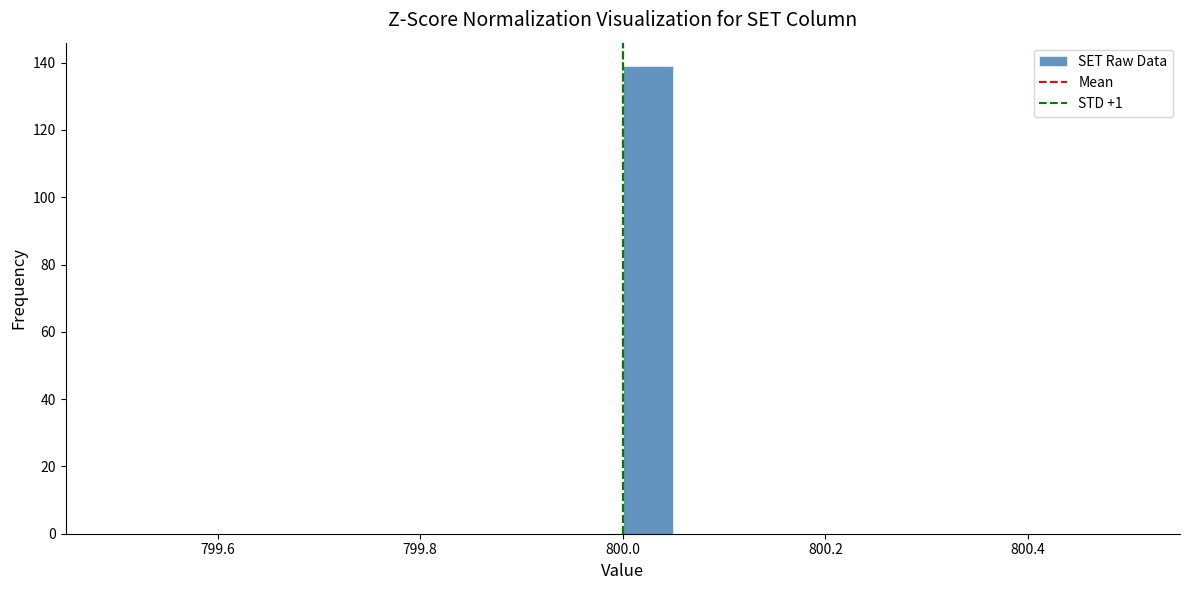

Read against the x-axis, roughly where is the centre of the tallest bar?

800.02